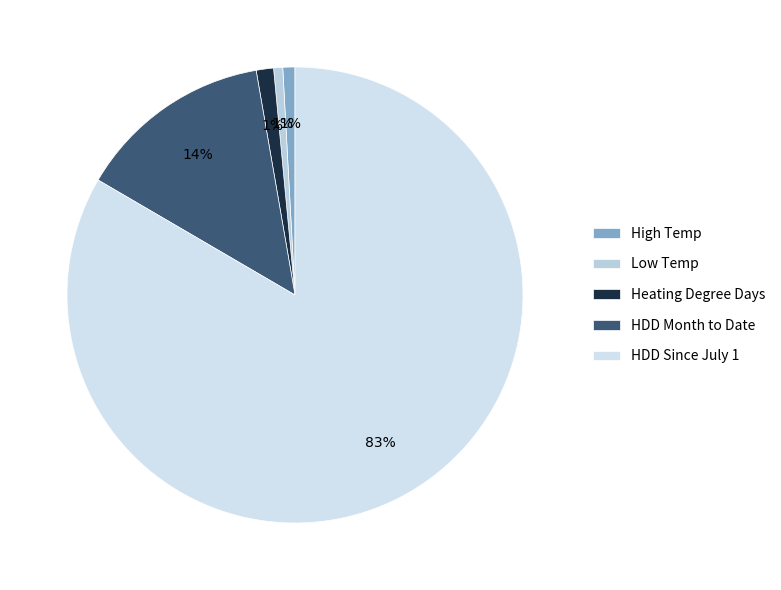

To the nearest percent, what is the combined percentage of High Temp and HDD Since July 1?

84%